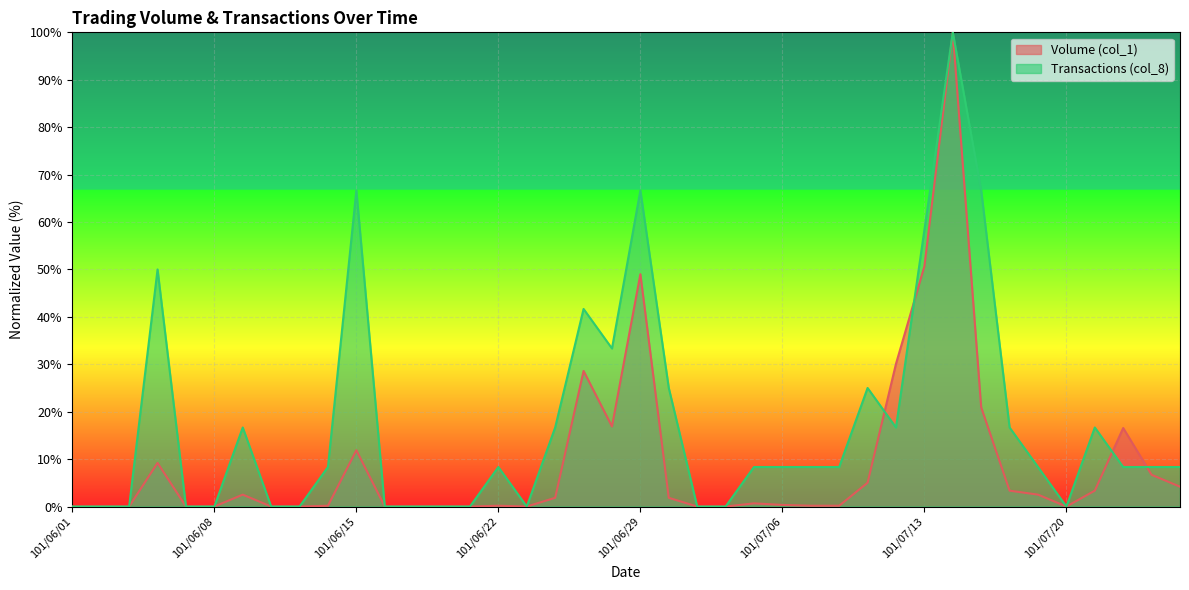

Rank the categories by Transactions (col_8) value from highest to lowest.

101/07/16, 101/06/15, 101/06/29, 101/07/17, 101/07/13, 101/06/06, 101/06/27, 101/06/28, 101/07/02, 101/07/11, 101/06/11, 101/06/26, 101/07/12, 101/07/18, 101/07/23, 101/06/14, 101/06/22, 101/07/05, 101/07/06, 101/07/09, 101/07/10, 101/07/19, 101/07/24, 101/07/25, 101/07/26, 101/06/01, 101/06/04, 101/06/05, 101/06/07, 101/06/08, 101/06/12, 101/06/13, 101/06/18, 101/06/19, 101/06/20, 101/06/21, 101/06/25, 101/07/03, 101/07/04, 101/07/20